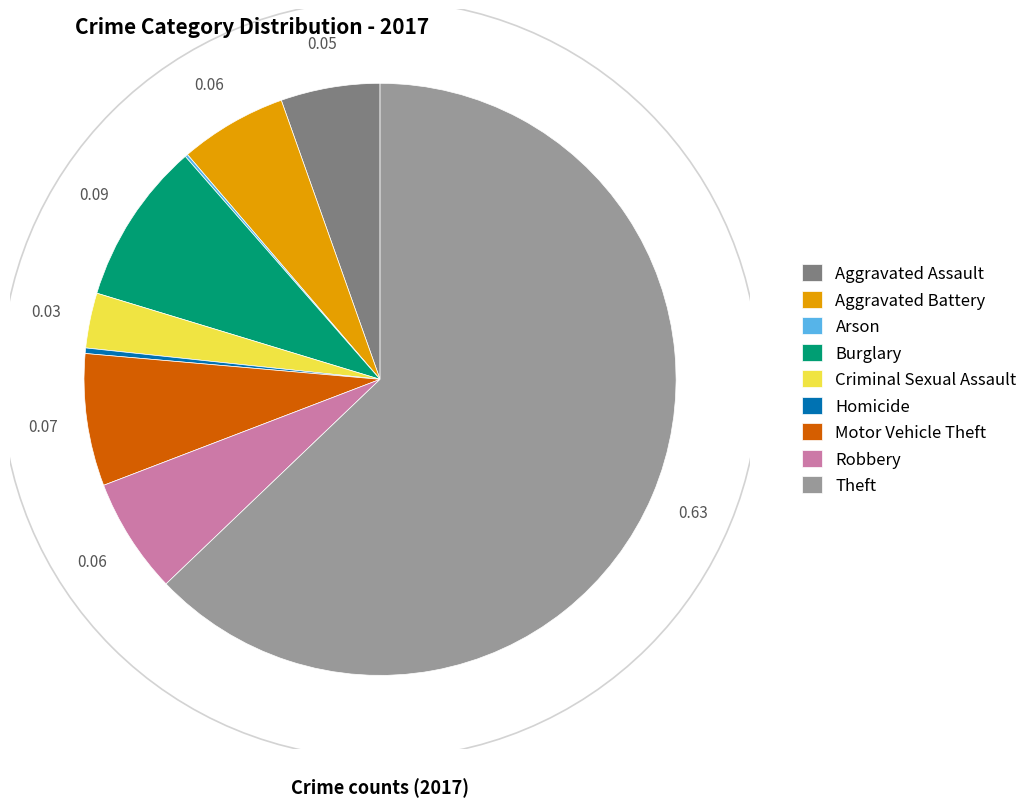

Which has a higher value, Aggravated Battery or Homicide?

Aggravated Battery